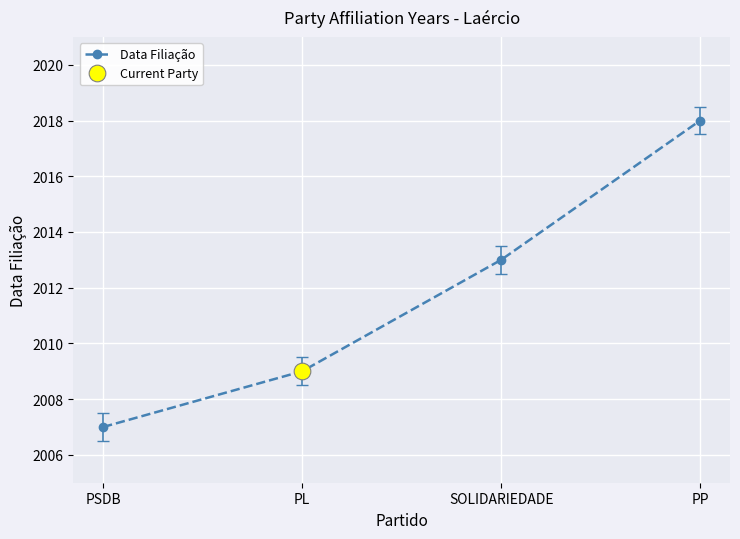

How many values exceed 2013?

1